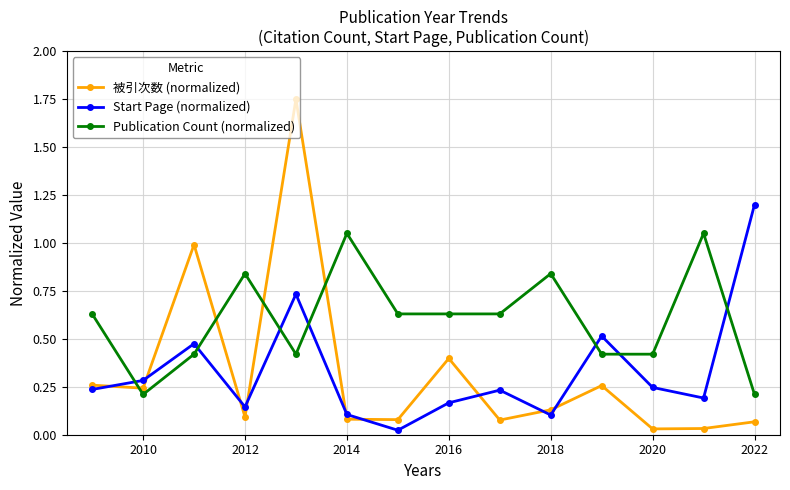

How many interior local peaks does the Start Page (normalized) series have?

4